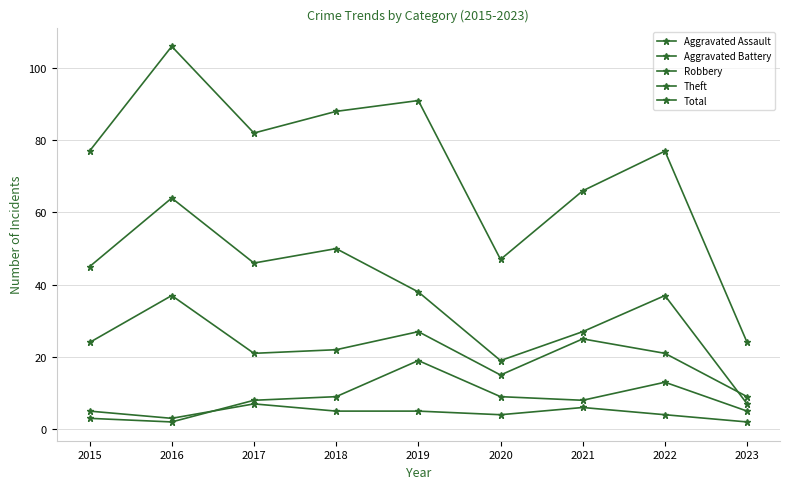

What is the difference between the maximum and minimum values in the Robbery series?

28